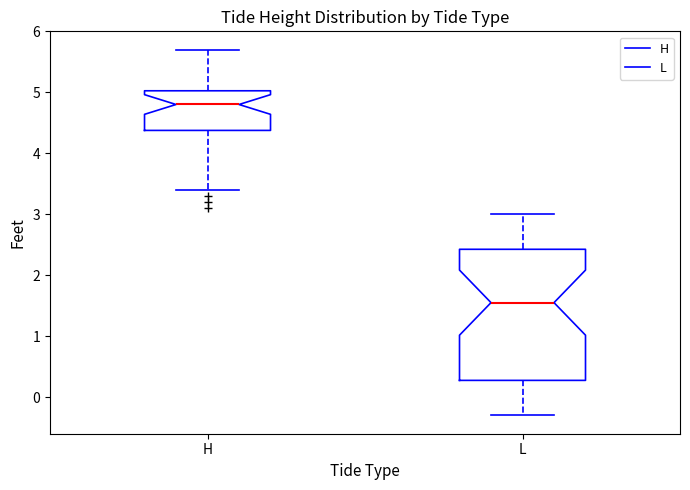

Reading left to right, read every box against the y-axis: the position of its median line, the range the box covers, and the ends of its whiskers. The values are not printed on the chart, so give them approximately, as read against the axis.

H: median 4.8, box 4.4 to 5.0, whiskers 3.4 to 5.7
L: median 1.6, box 0.3 to 2.4, whiskers -0.3 to 3.0